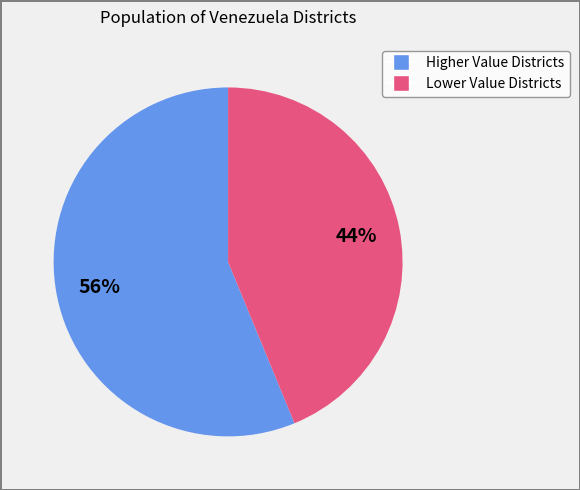

Is there a majority slice in this chart?

Yes